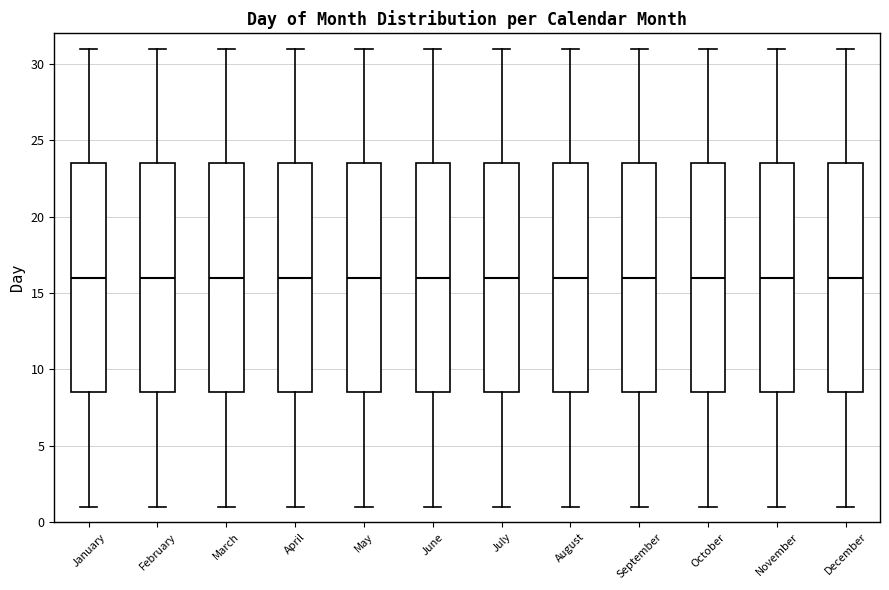

Reading left to right, transcribe this box plot: for each box, give where its median line is, the range the box spans, and where its two whiskers end, as read against the y-axis. The values are not printed on the chart, so give them approximately, as read against the axis.

January: median 16.0, box 8.5 to 23.5, whiskers 1.0 to 31.0
February: median 16.0, box 8.5 to 23.5, whiskers 1.0 to 31.0
March: median 16.0, box 8.5 to 23.5, whiskers 1.0 to 31.0
April: median 16.0, box 8.5 to 23.5, whiskers 1.0 to 31.0
May: median 16.0, box 8.5 to 23.5, whiskers 1.0 to 31.0
June: median 16.0, box 8.5 to 23.5, whiskers 1.0 to 31.0
July: median 16.0, box 8.5 to 23.5, whiskers 1.0 to 31.0
August: median 16.0, box 8.5 to 23.5, whiskers 1.0 to 31.0
September: median 16.0, box 8.5 to 23.5, whiskers 1.0 to 31.0
October: median 16.0, box 8.5 to 23.5, whiskers 1.0 to 31.0
November: median 16.0, box 8.5 to 23.5, whiskers 1.0 to 31.0
December: median 16.0, box 8.5 to 23.5, whiskers 1.0 to 31.0